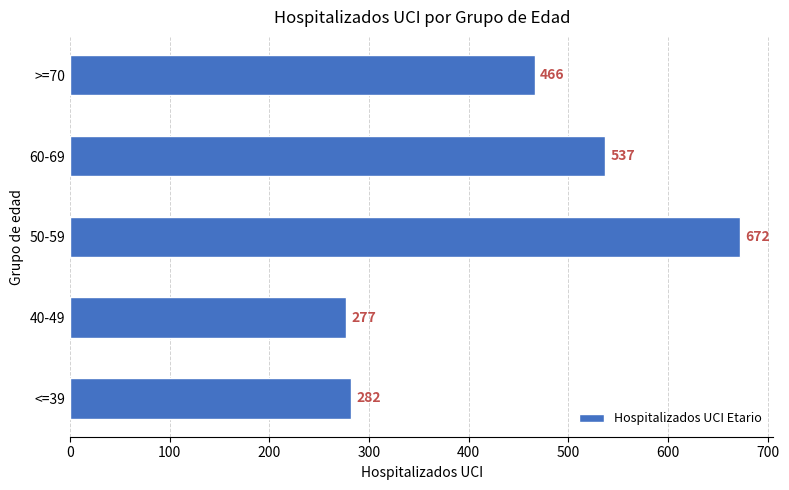

Reading bottom to top, transcribe all the data shown in this chart.

282	277	672	537	466